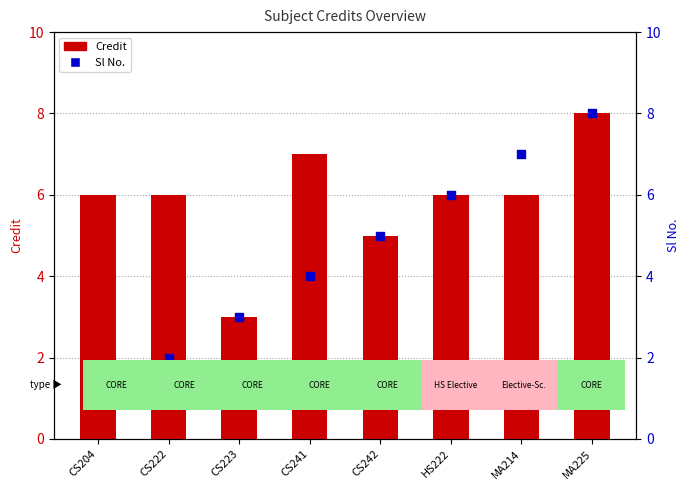

Which series has the largest total across all categories?

Credit